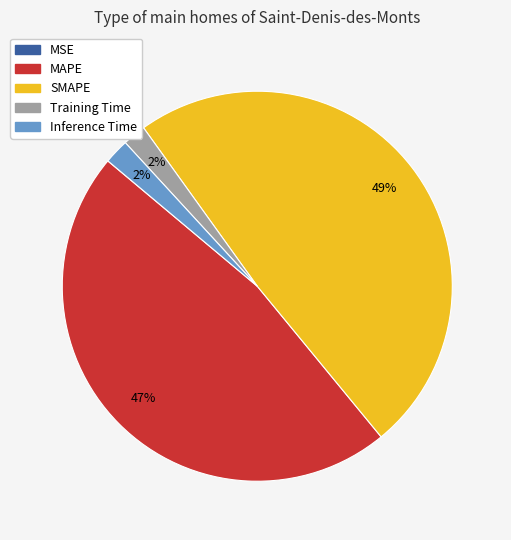

To the nearest percent, what portion does Training Time represent?

2%